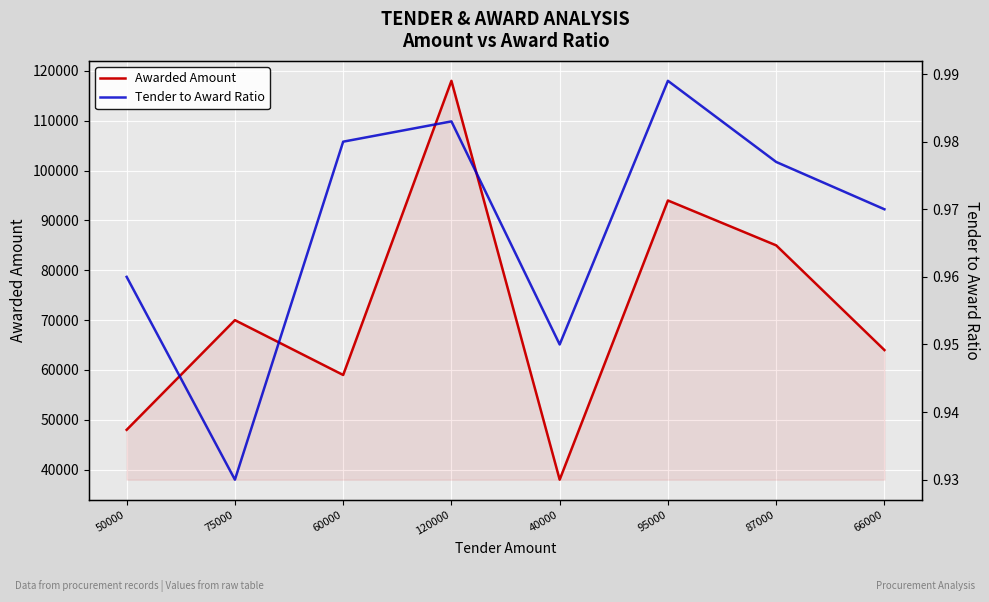

What is the label of the 7th point from the left?

87000